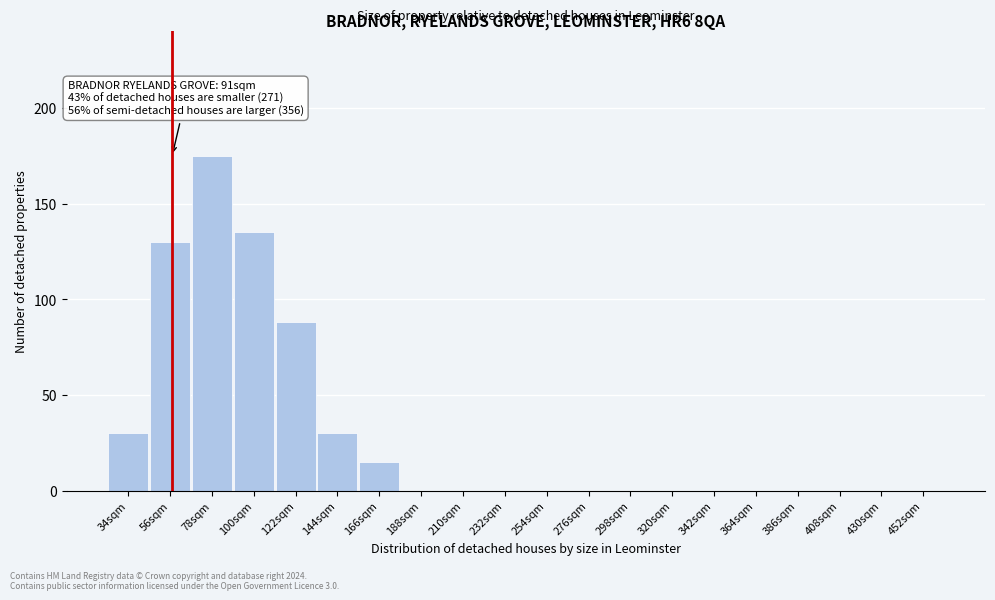

Reading left to right, extract all data points from this chart.

34sqm=30	56sqm=130	78sqm=175	100sqm=135	122sqm=88	144sqm=30	166sqm=15	188sqm=0	210sqm=0	232sqm=0	254sqm=0	276sqm=0	298sqm=0	320sqm=0	342sqm=0	364sqm=0	386sqm=0	408sqm=0	430sqm=0	452sqm=0